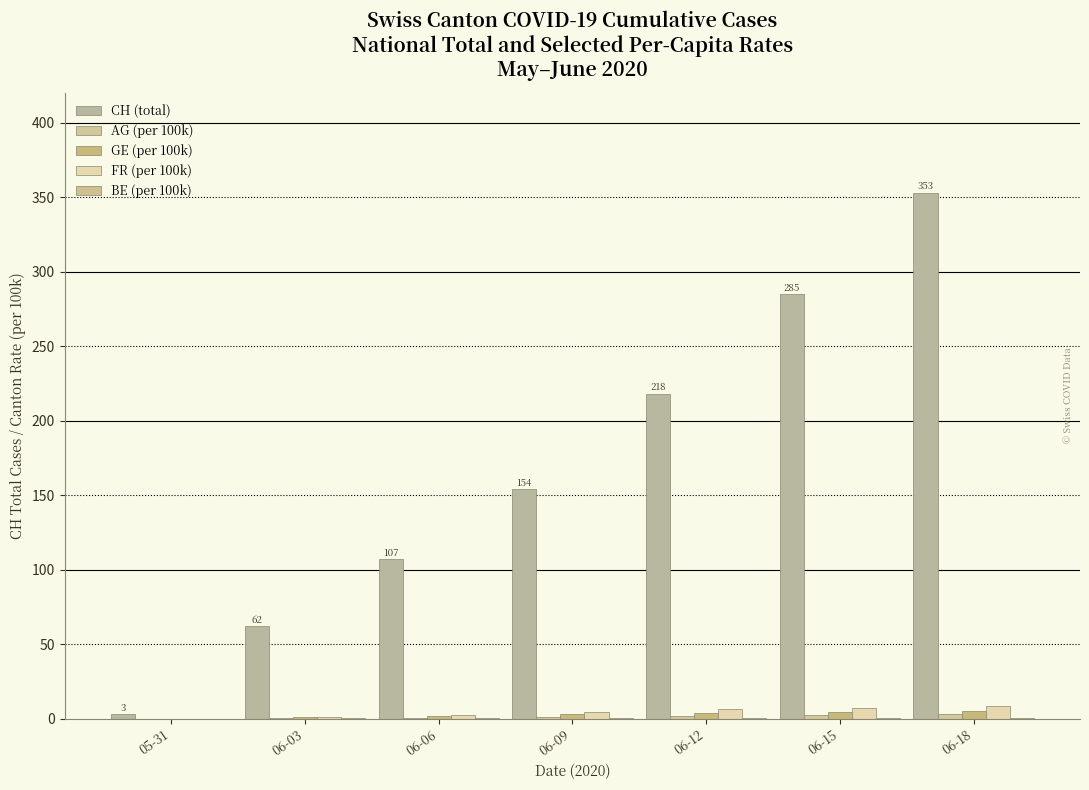

At which category is the sum across all series the highest?

06-18